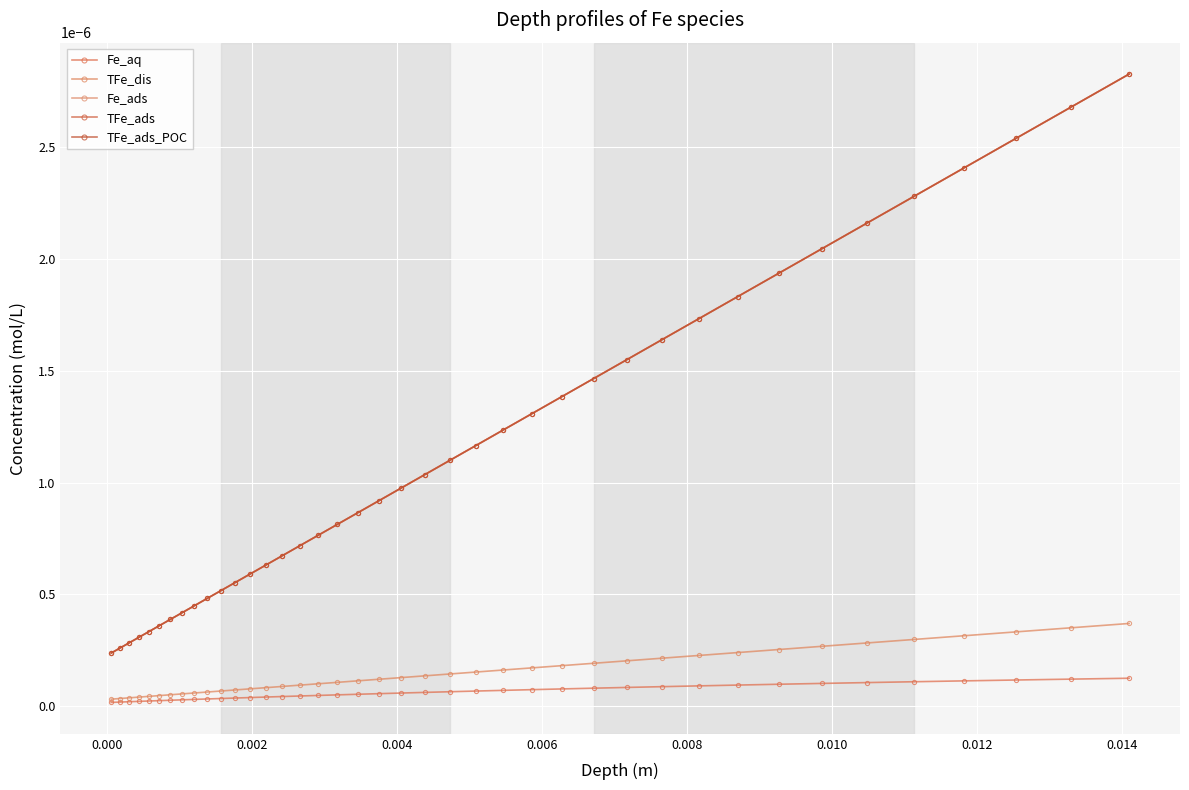

Is this an area chart (filled region under the line)?

No